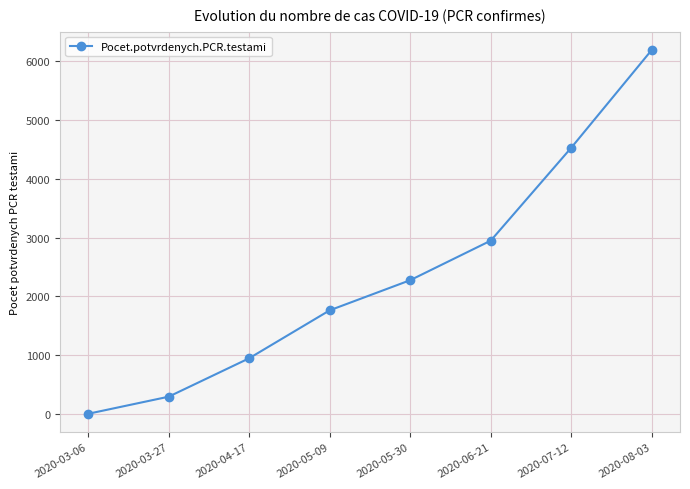

What is the smallest value displayed?

1